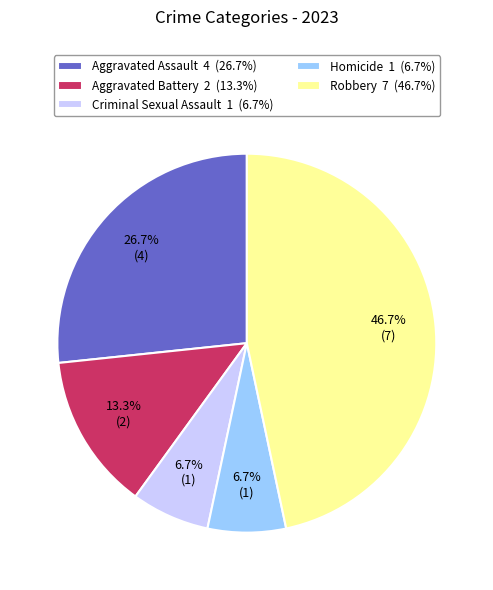

What portion of the pie excludes Aggravated Battery?

86.7%